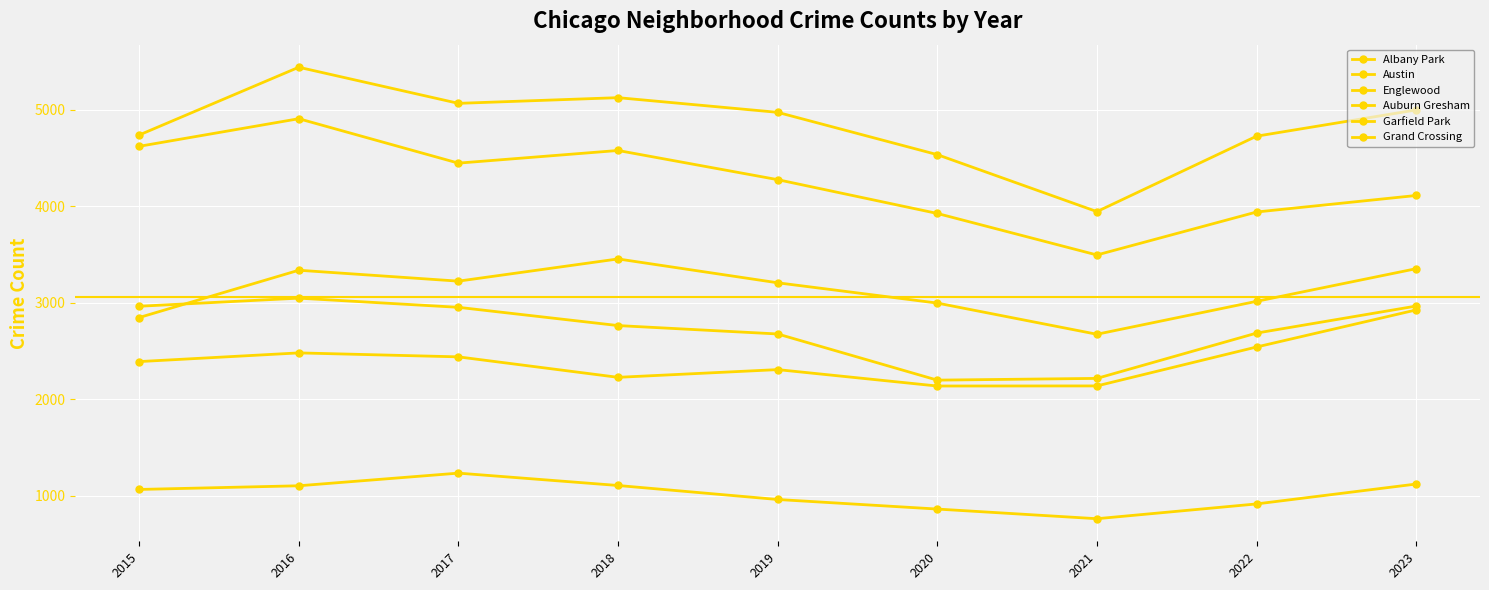

What is the maximum value for Garfield Park?

3454